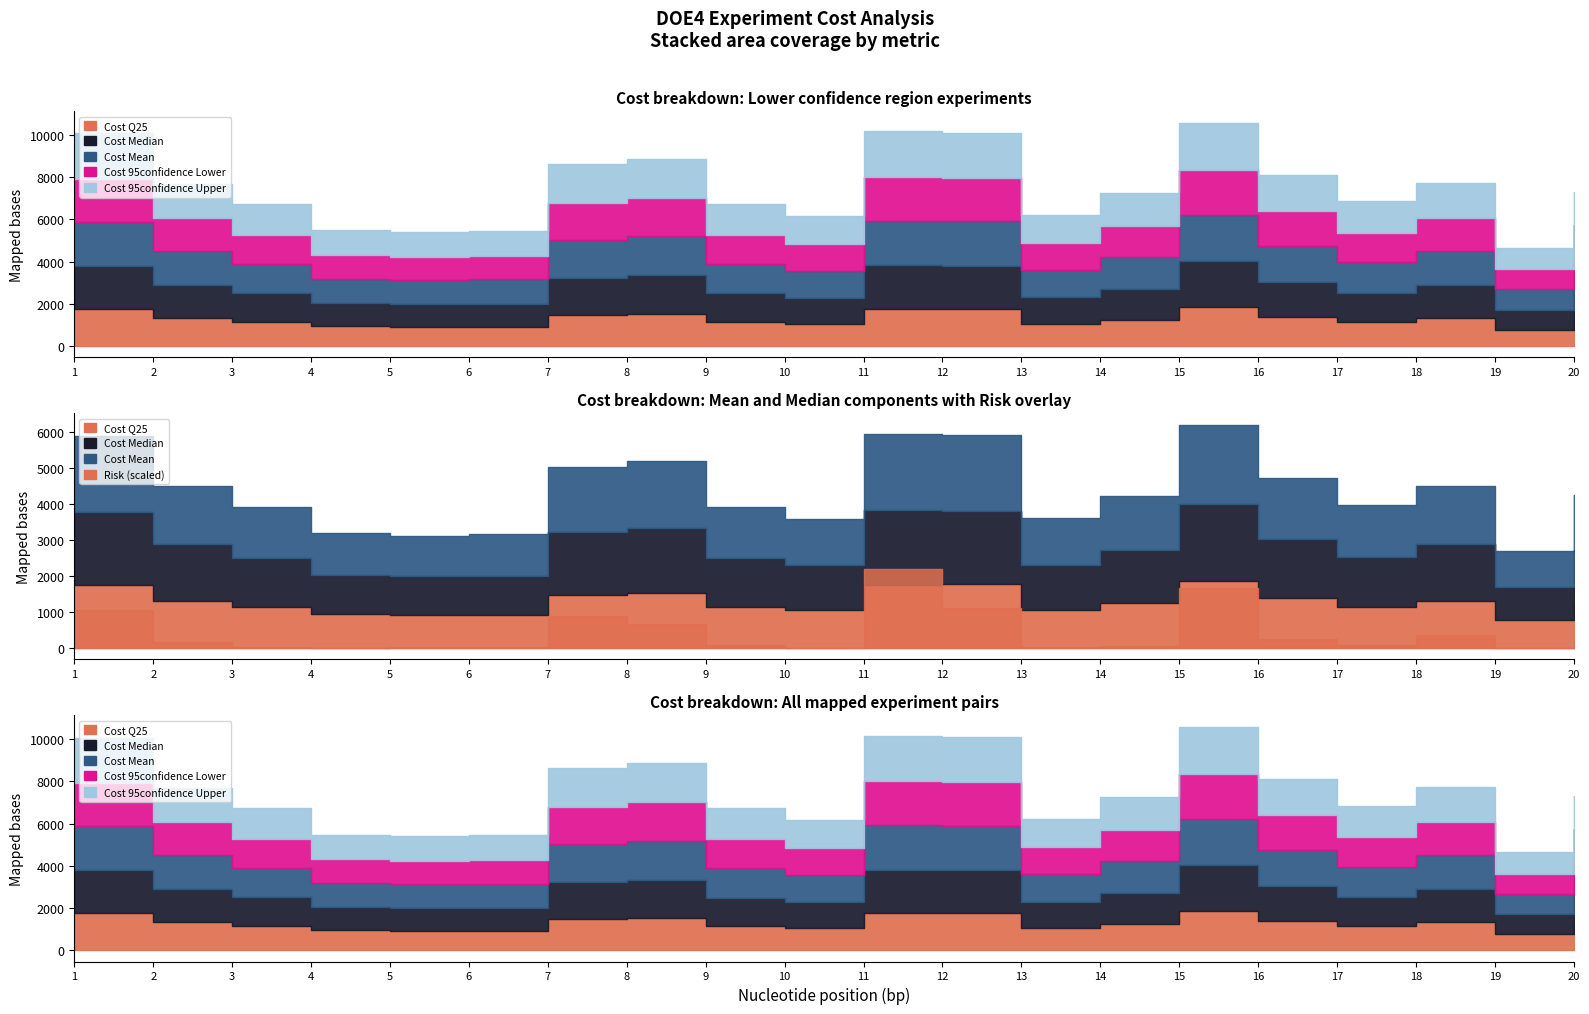

What are all the series names shown in the legend?

Risk, Cost Mean, Cost Median, Cost 95confidence Lower, Cost 95confidence Upper, Cost Q25